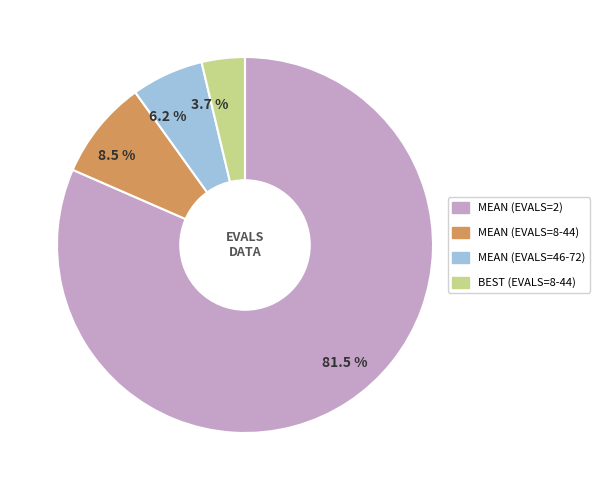

Is there any slice that represents more than half of the pie?

Yes